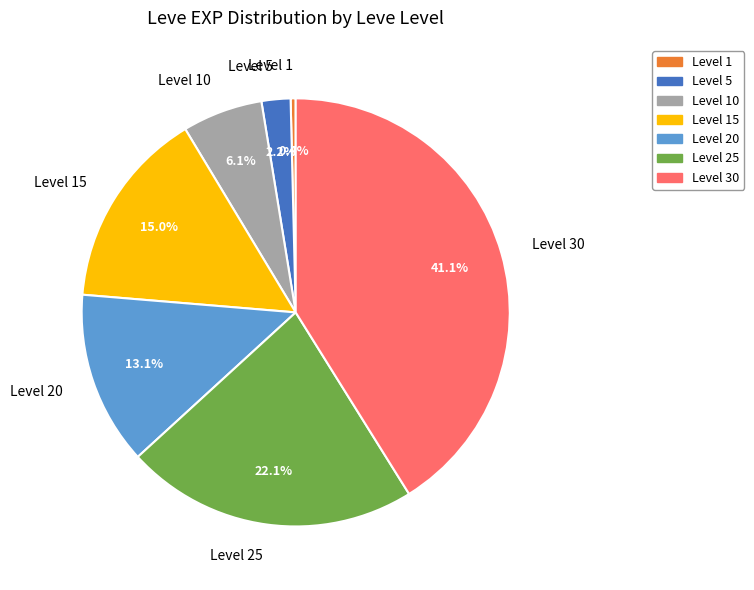

Is there a majority slice in this chart?

No